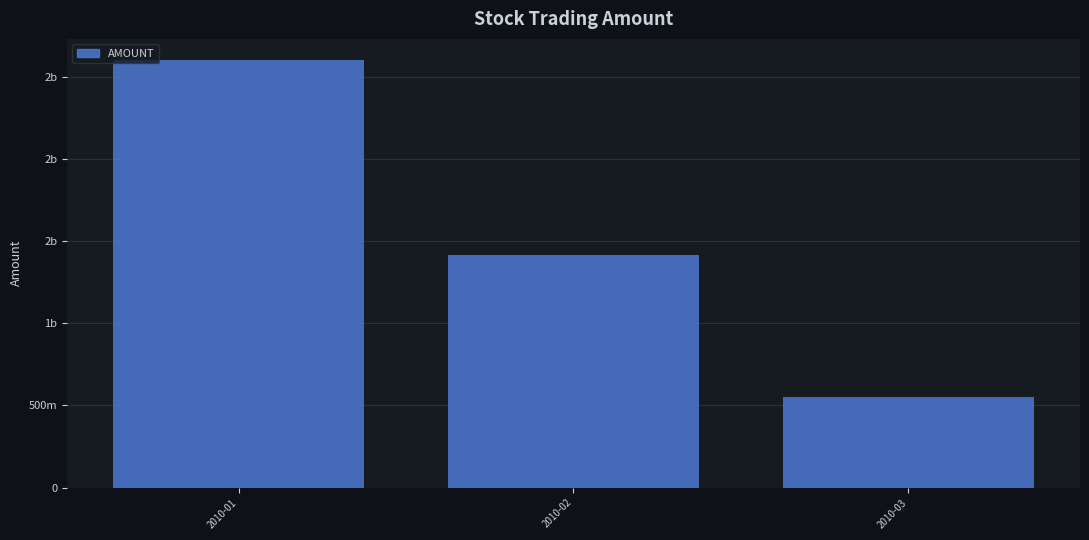

What is the value of the 2nd bar from the left?

1414882771